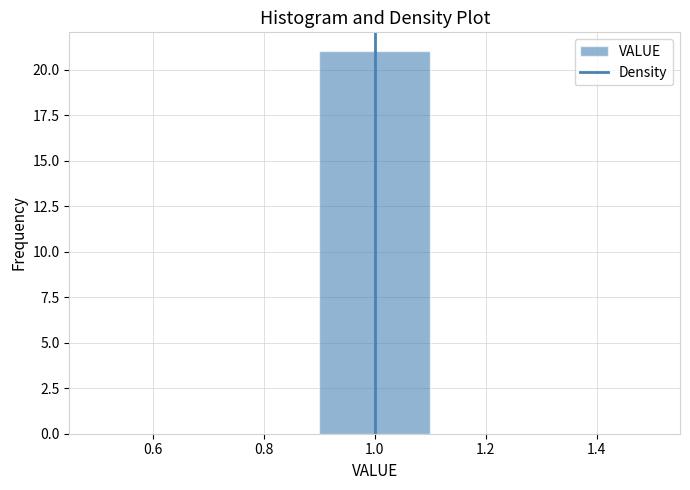

Over which range of the x-axis is the bar tallest?

0.9 to 1.1